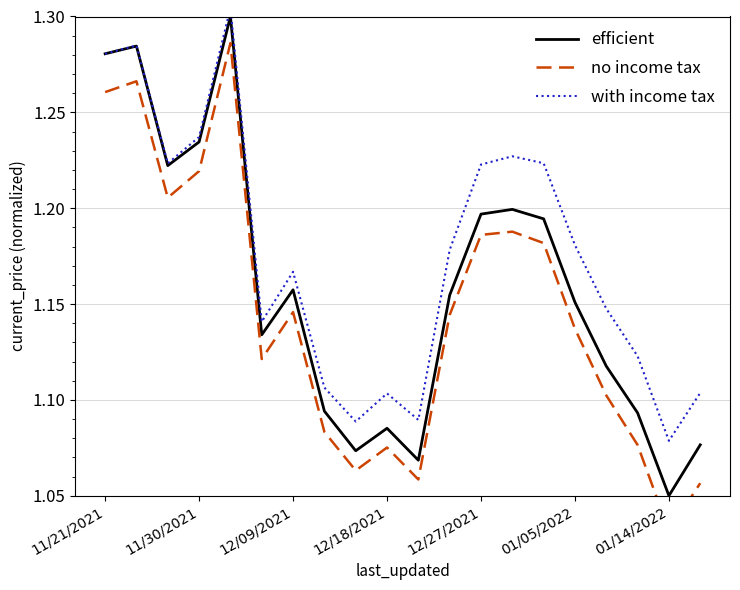

At how many categories does at least one series exceed 1?

20